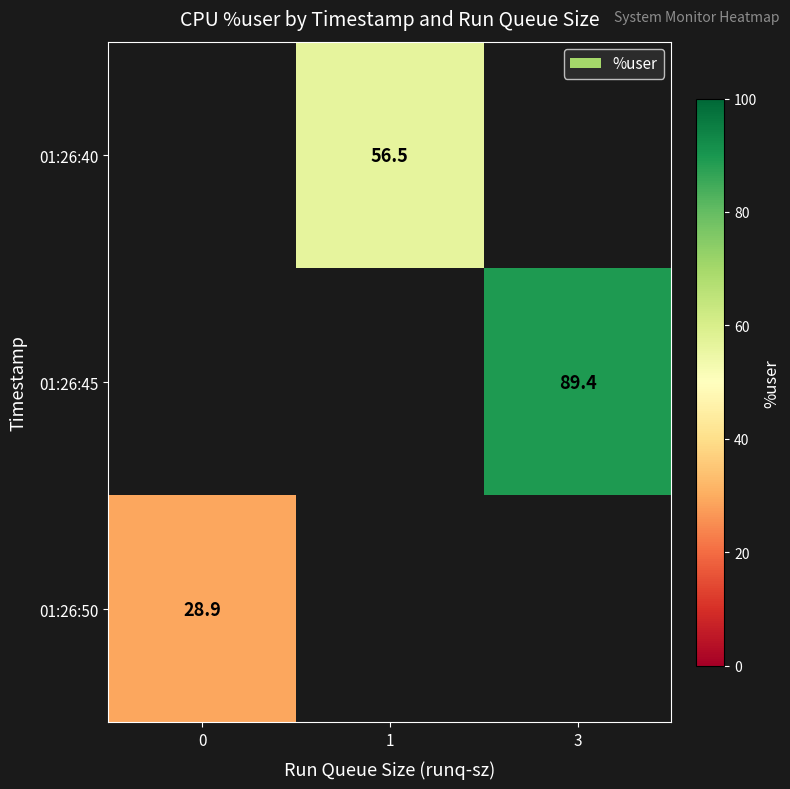

List the labels in order of 01:26:45 value, smallest first.

0, 1, 3